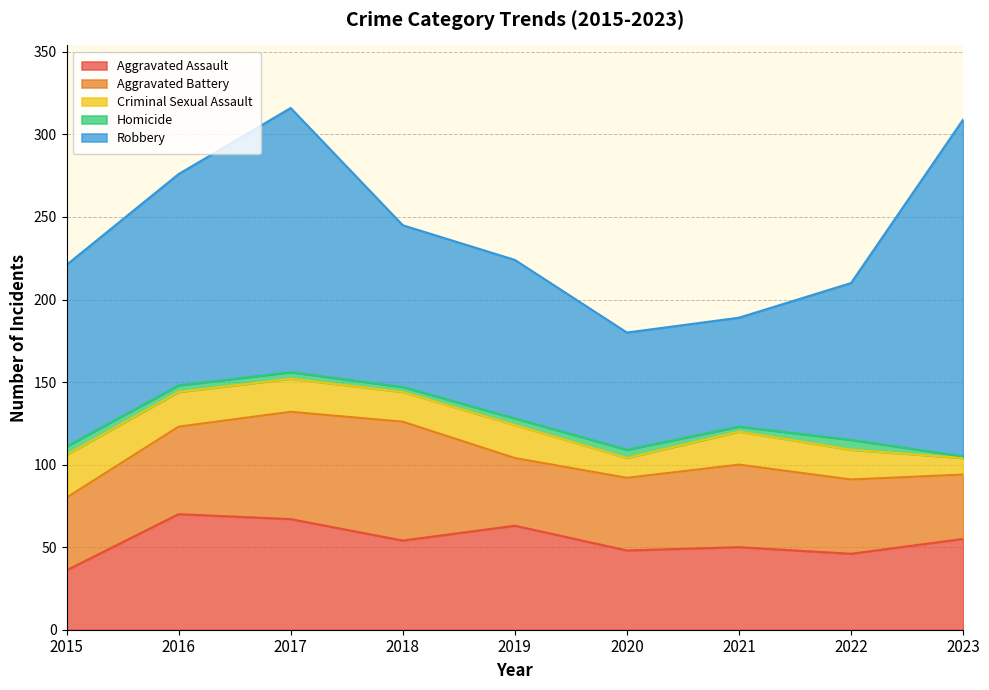

The Aggravated Assault series shows 31 at 2023. True or false?

False